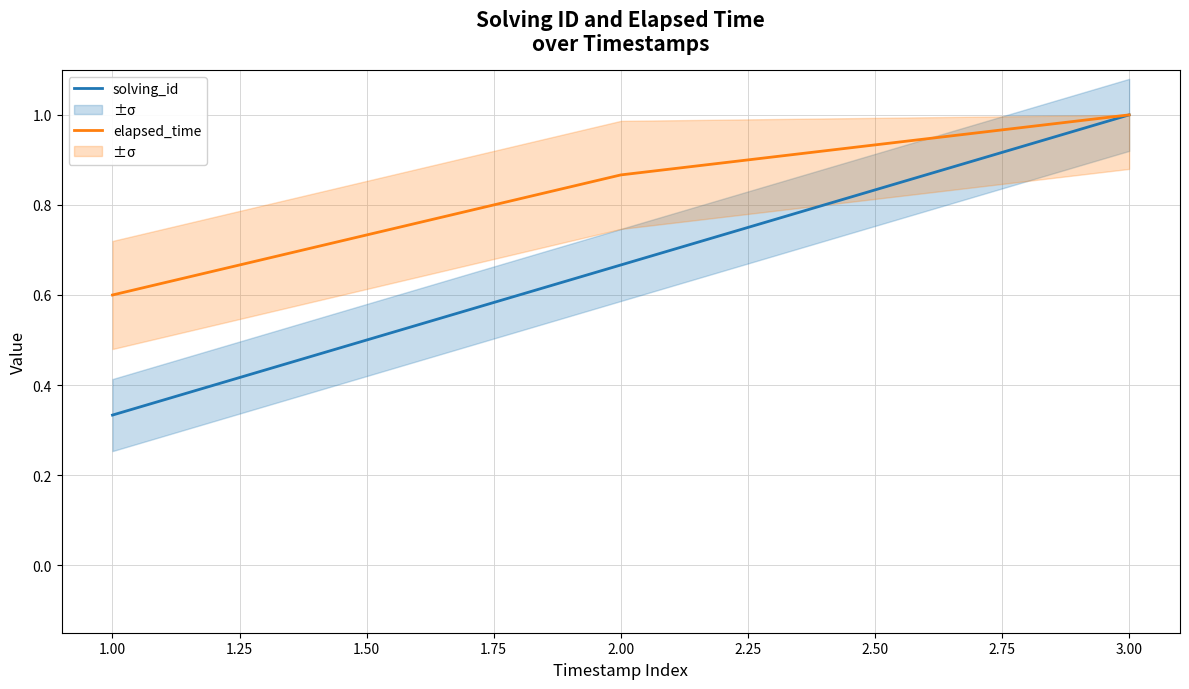

At how many categories does at least one series exceed 0?

3